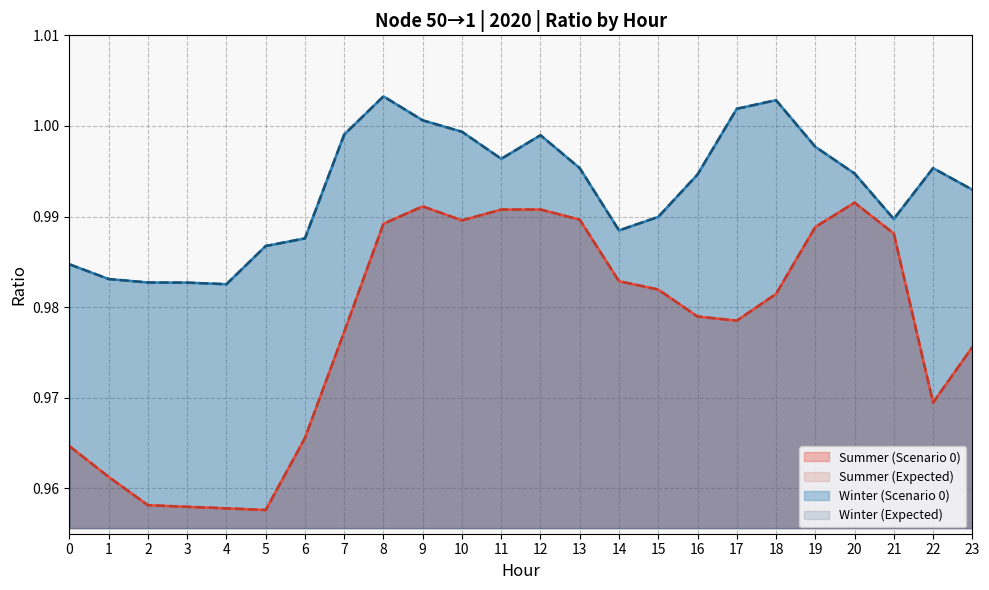

Where is Winter (Scenario 0) nearest to the value 0?

4